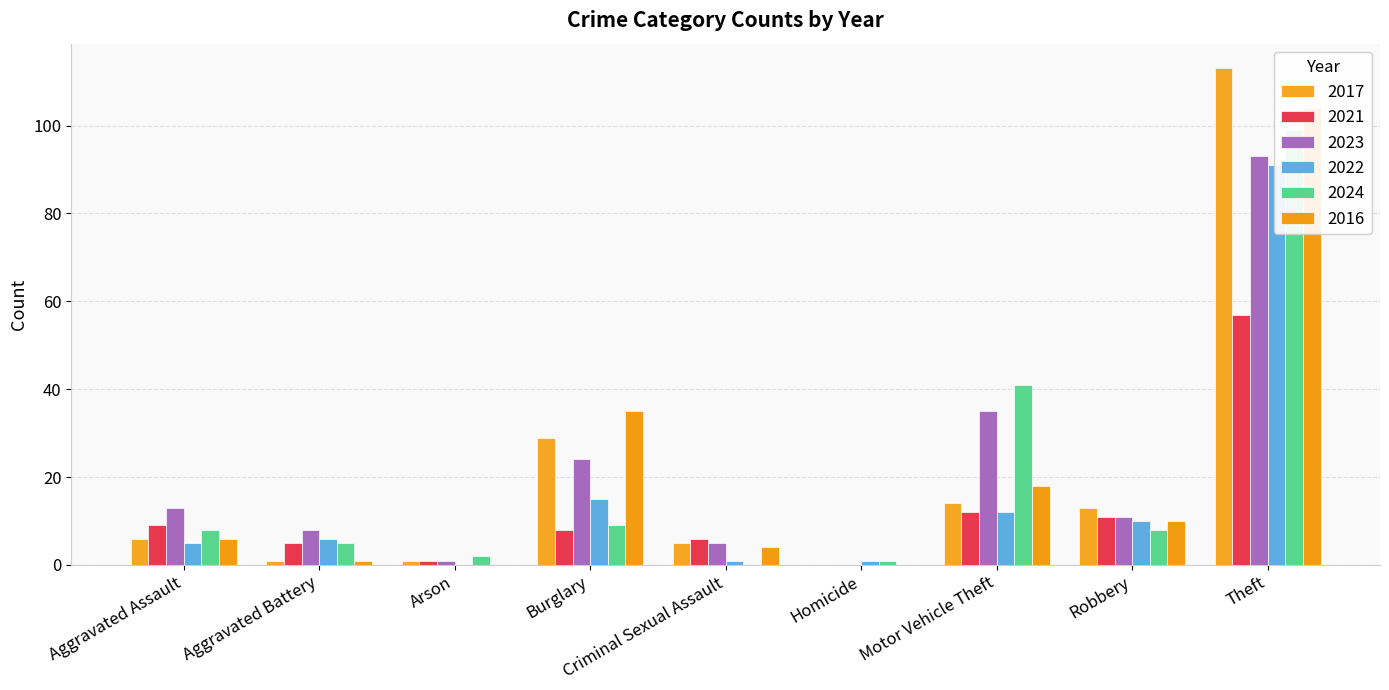

True or false: 2023 has a value of 13 at Aggravated Assault.

True